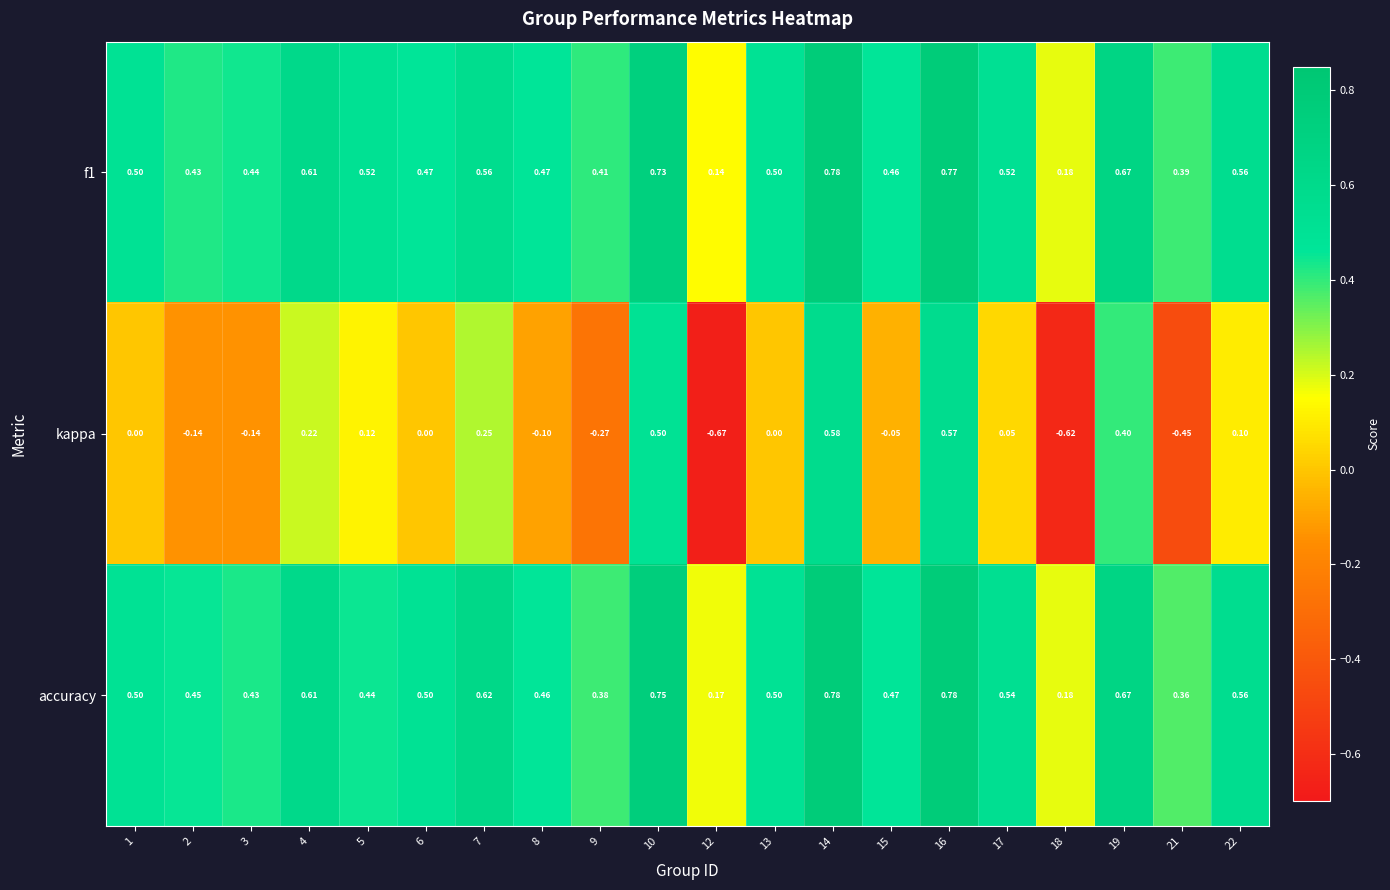

Is the value of f1 at 17 greater than the value of kappa at 5?

Yes